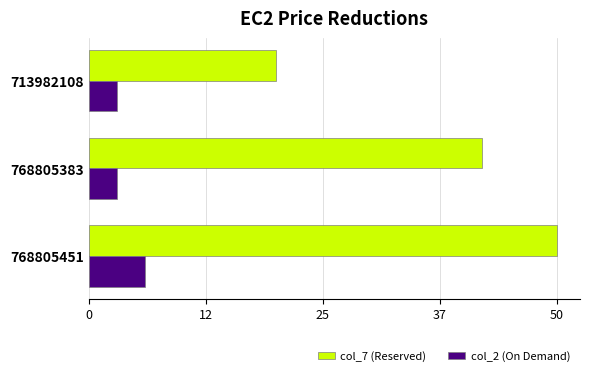

What is the difference between the maximum and minimum values in the col_7 (Reserved) series?

30